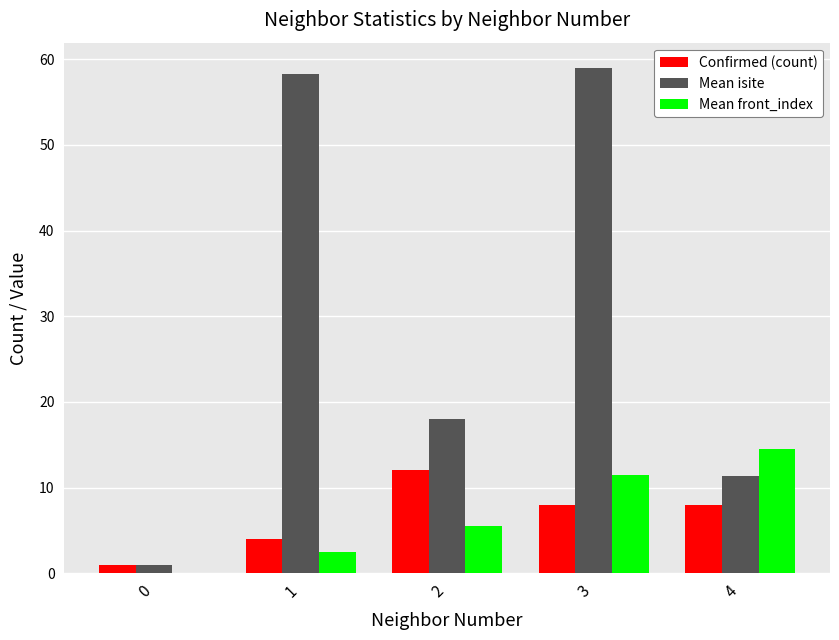

At which label is Mean front_index closest to 7?

2